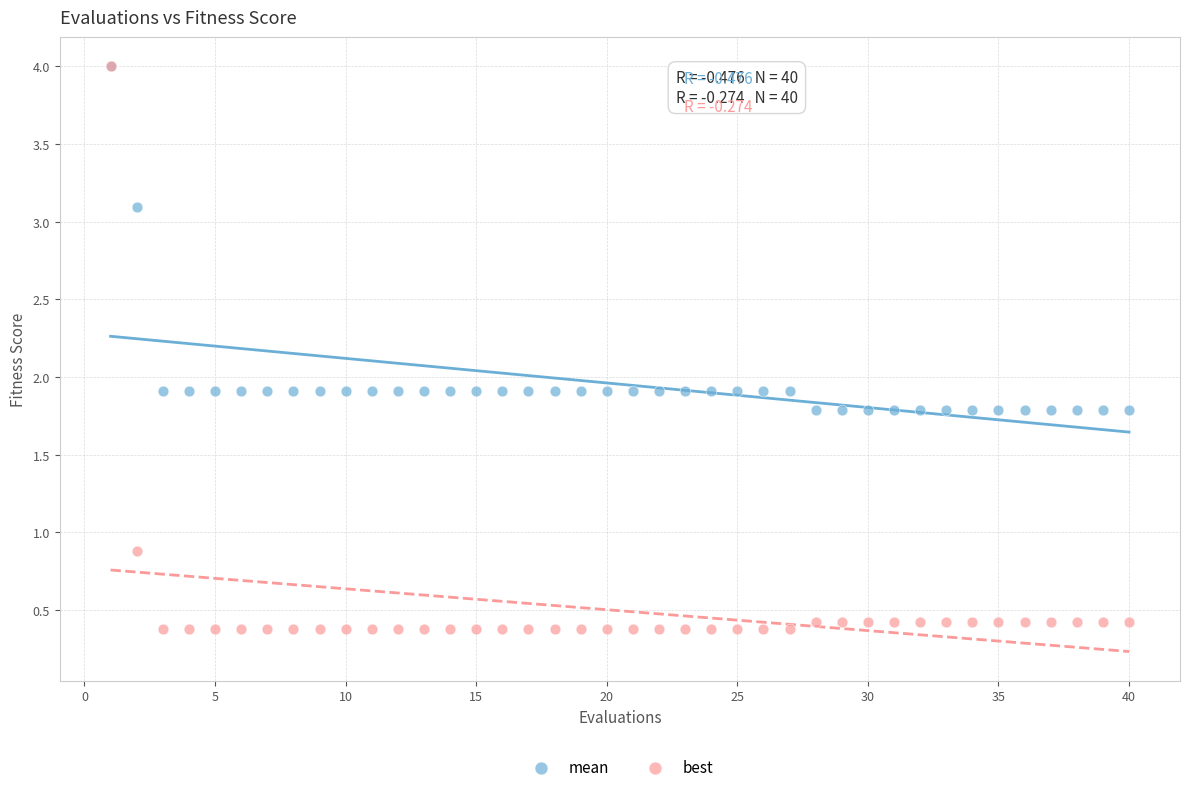

What are all the series names shown in the legend?

mean, best